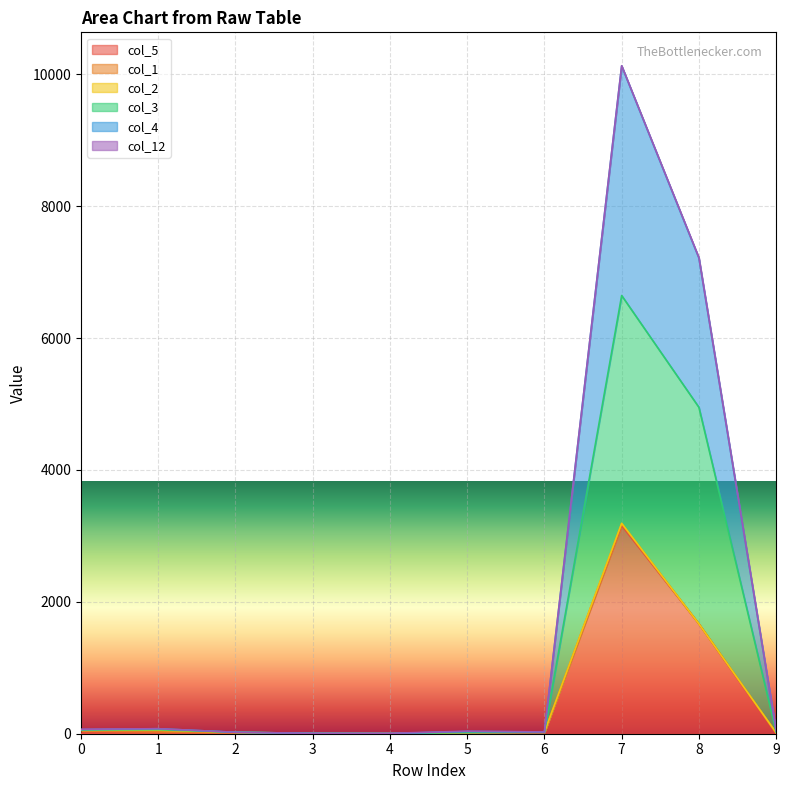

Is it true that col_4 equals 7214 at 8?

True